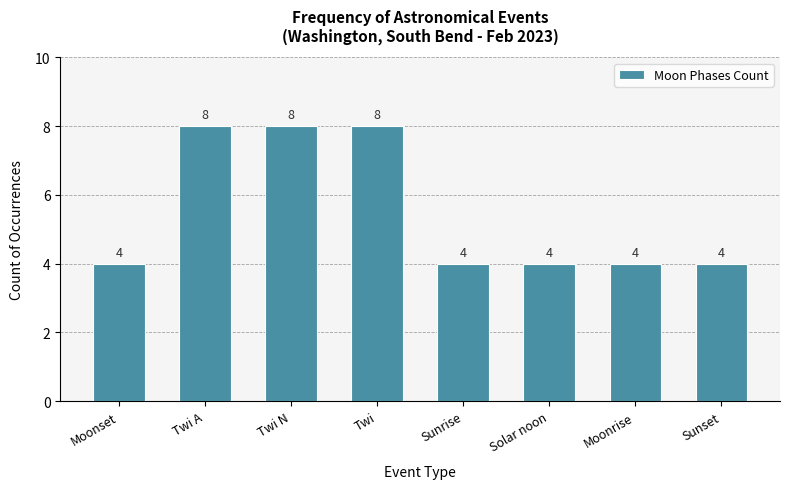

True or false: the data shows 4 at Solar noon.

True